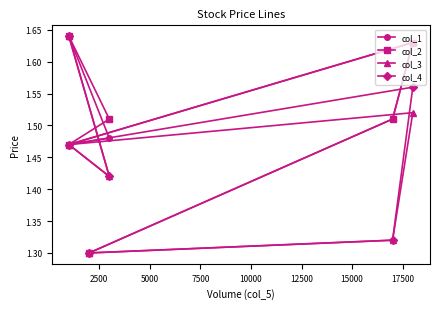

What is the total value across all series at 5000?

5.9